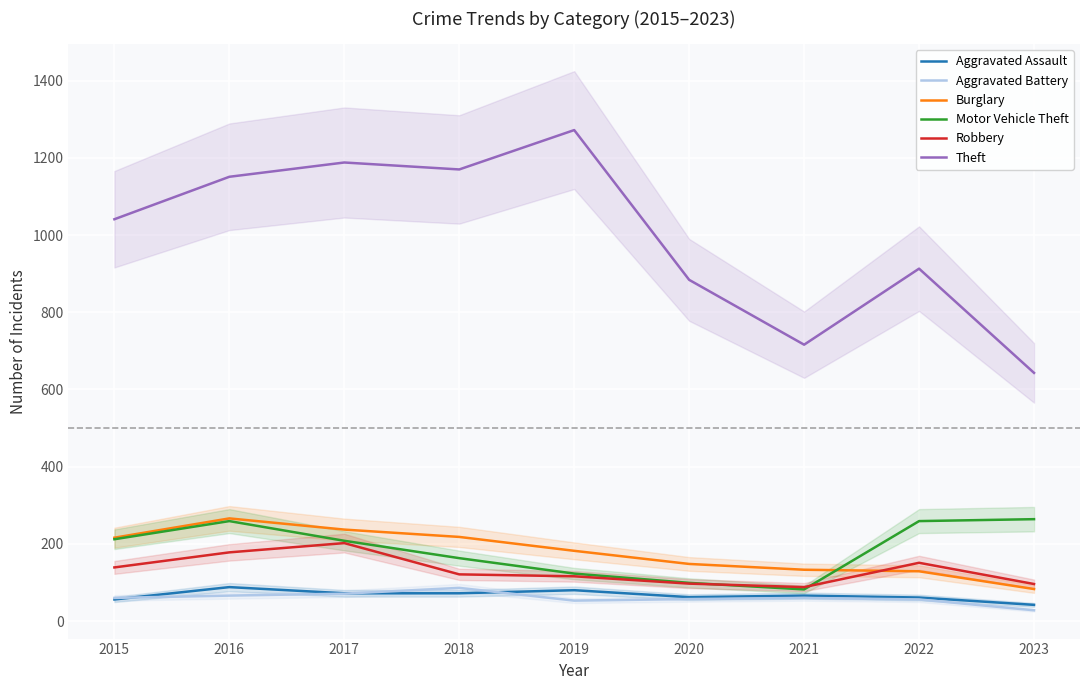

What is the difference between the second highest and minimum values in the Robbery series?

90